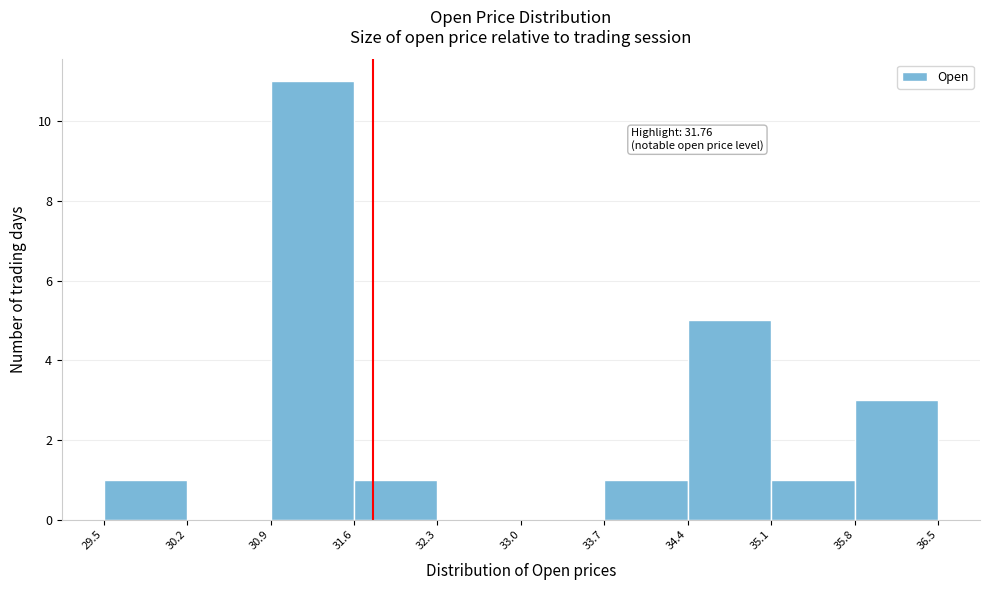

Which range on the x-axis has the tallest bar?

30.9 to 31.6